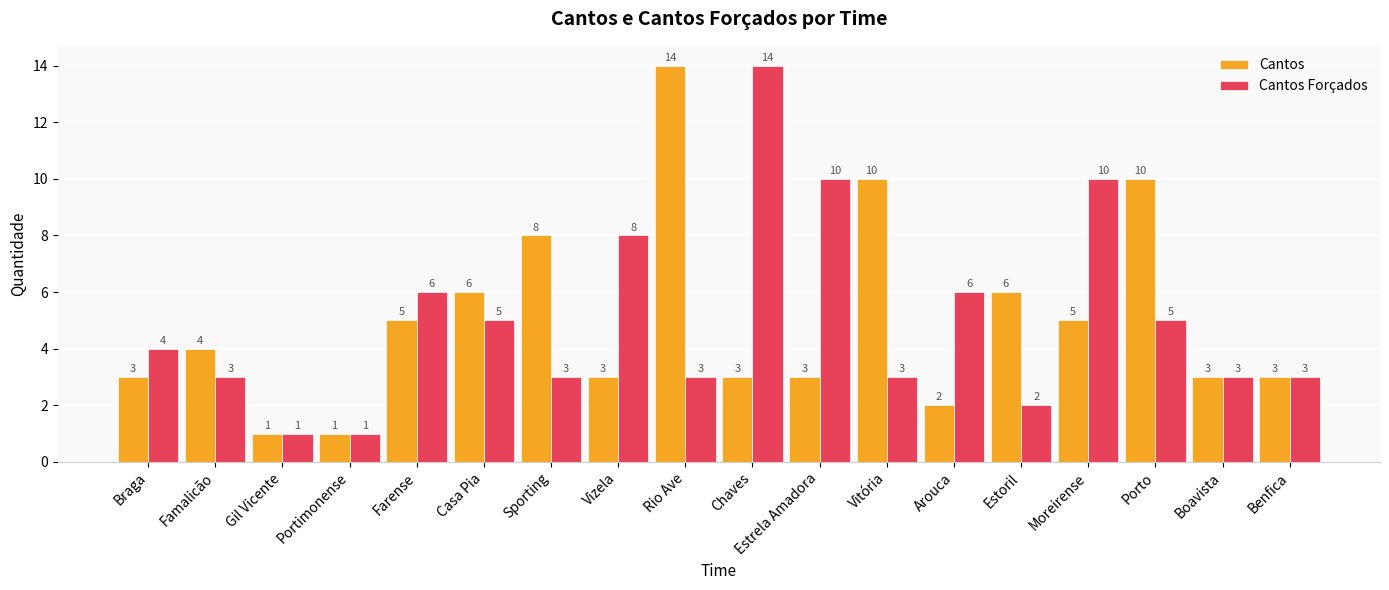

What is the total value across all series at Vitória?

13